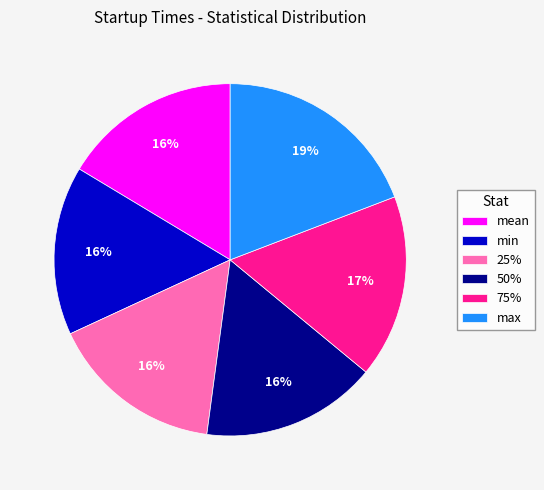

The 50% slice represents 16% of the pie. True or false?

True